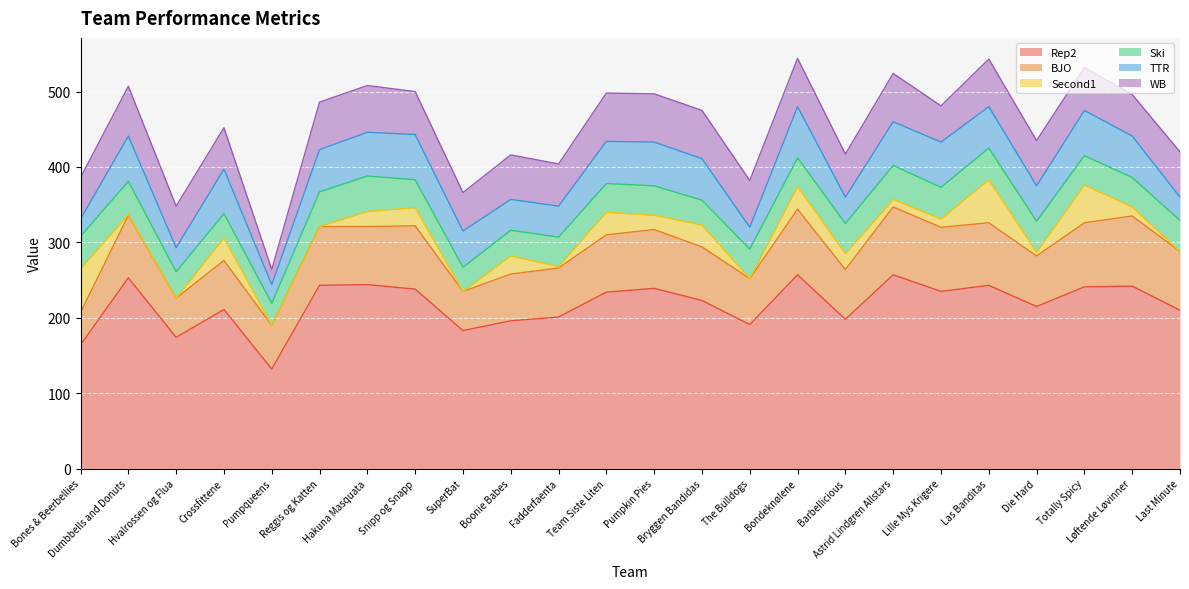

Does the chart display data point markers on the line(s)?

No